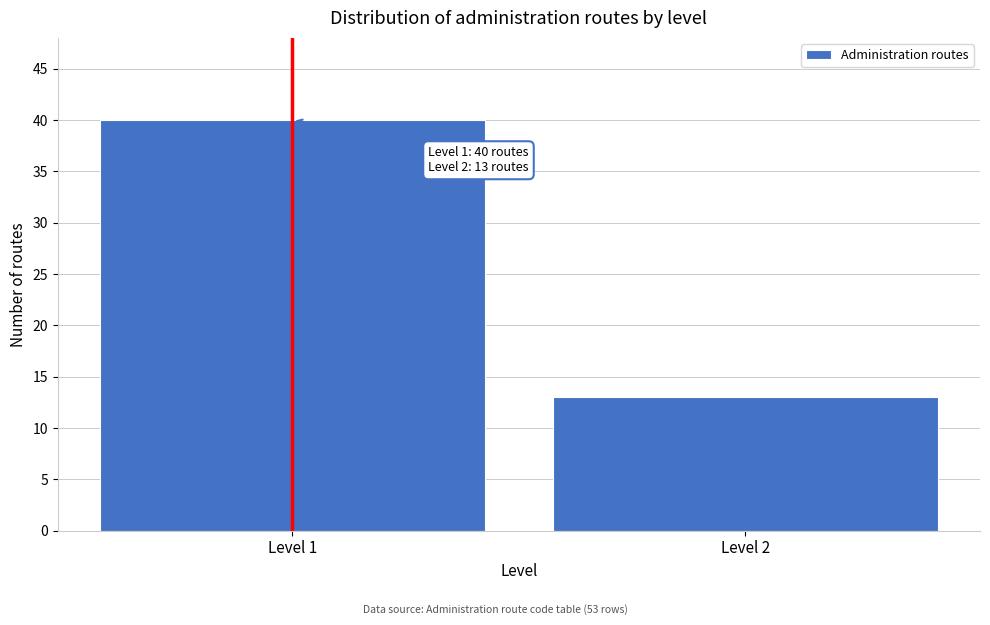

Reading right to left, extract all data points from this chart.

13	40